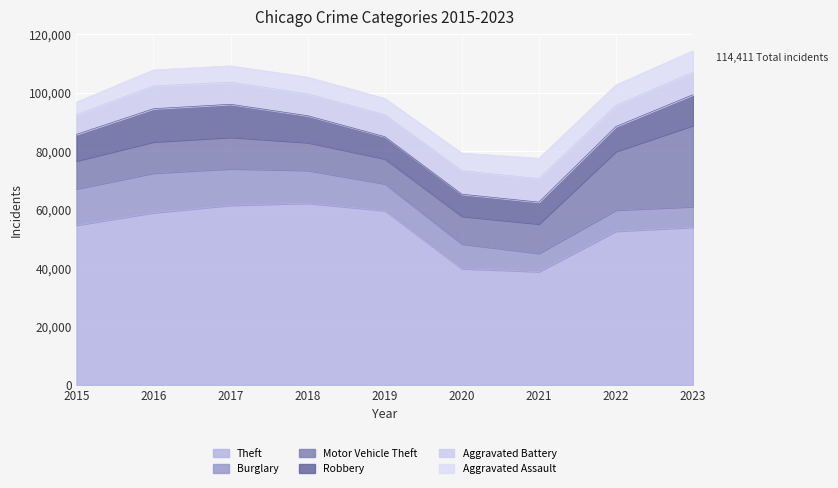

What value does the Motor Vehicle Theft series have at 2019, to the nearest 50?

8550